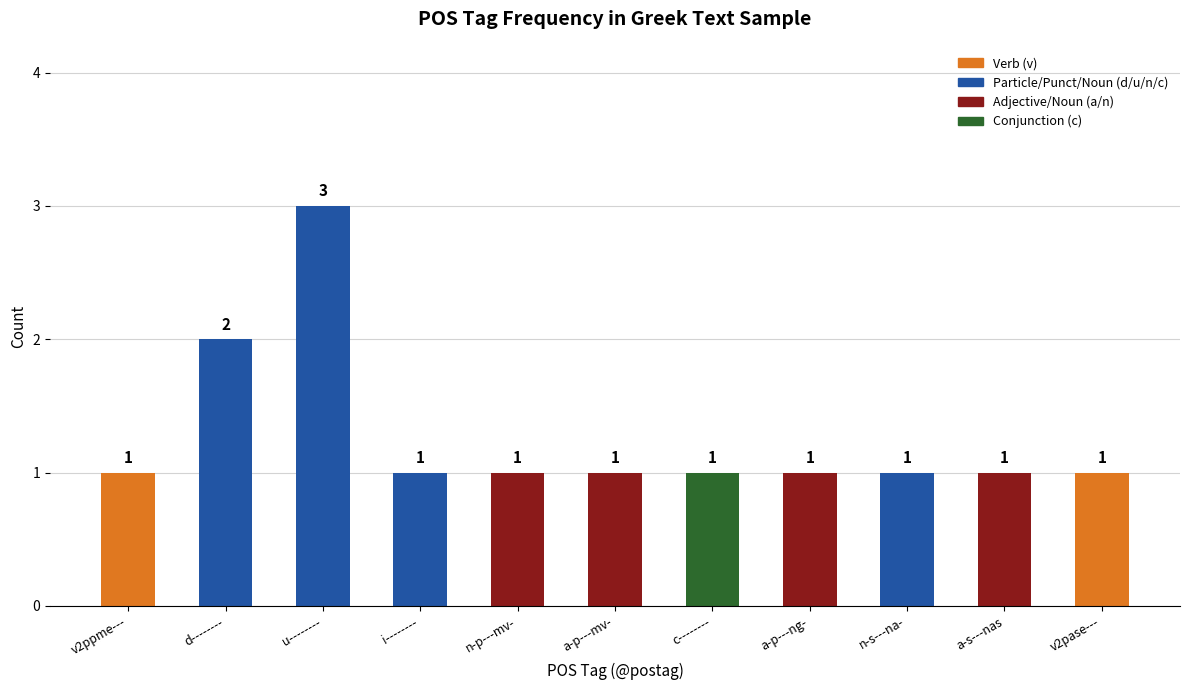

Count the values in the range 1 to 2.

10